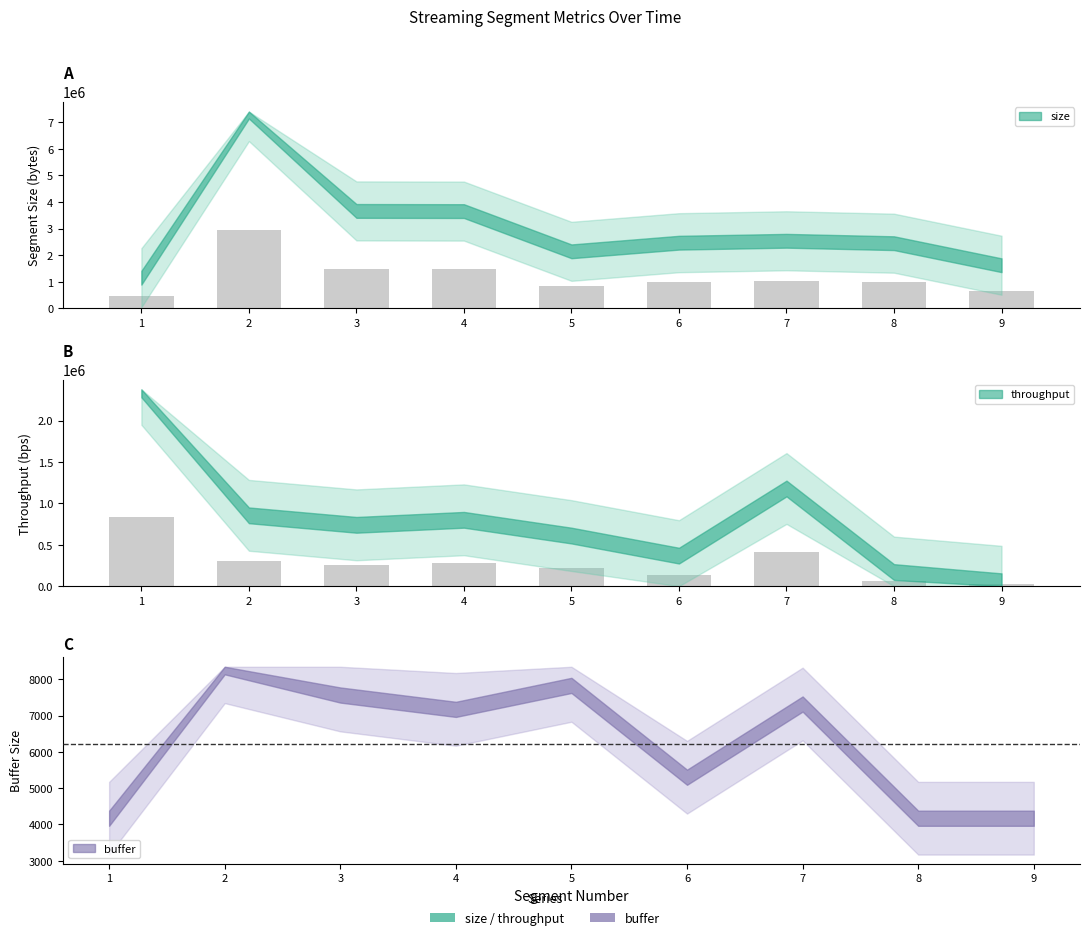

What is the value of the throughput bar at the 7th from the left?

412799.3